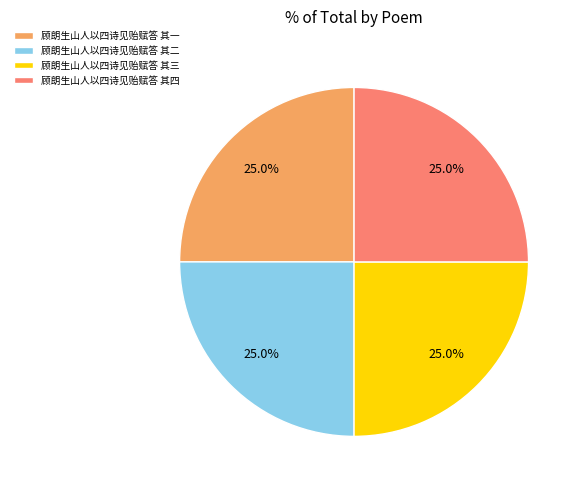

How many slices are in this pie chart?

4